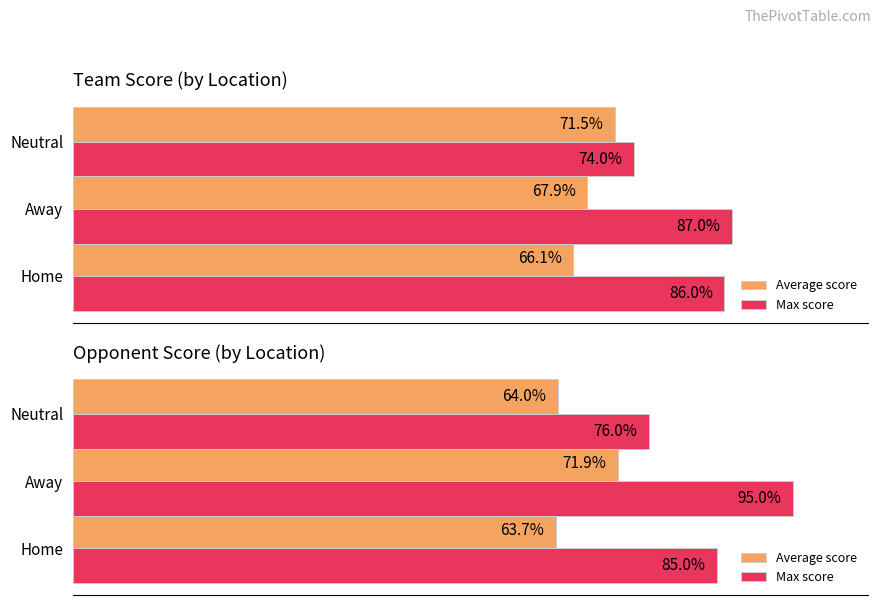

At how many categories does at least one series exceed 94?

1